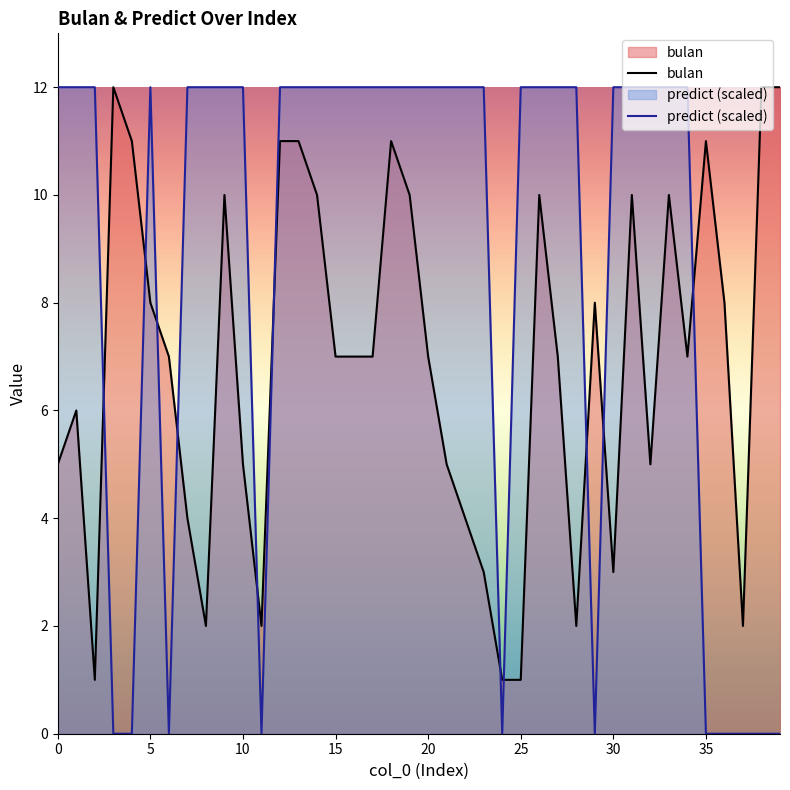

What is the difference between the second highest and minimum values in the predict (scaled) series?

12